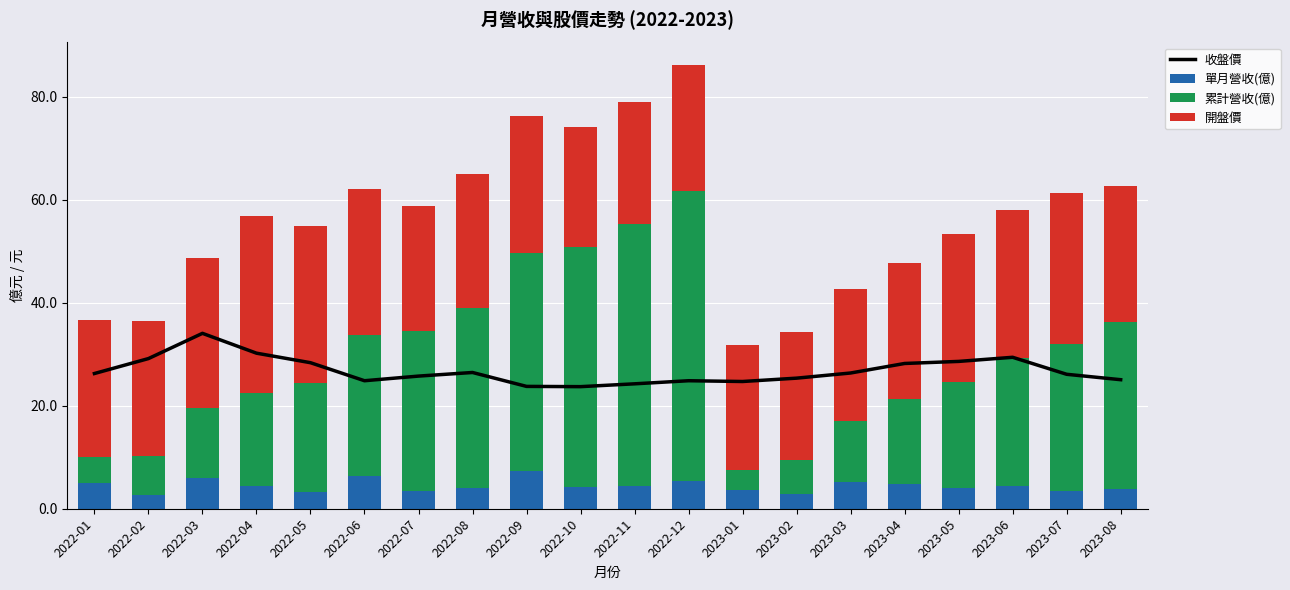

What is the maximum value shown in the chart?

56.2